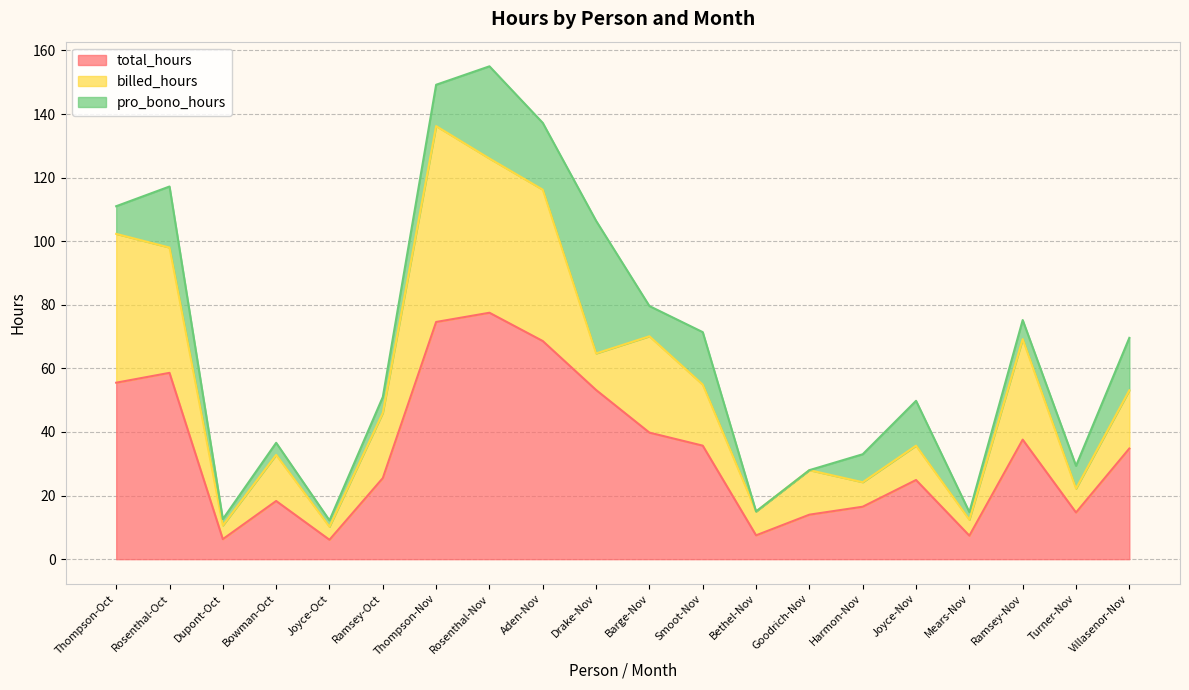

Where is the first local maximum for total_hours?

Rosenthal-Oct